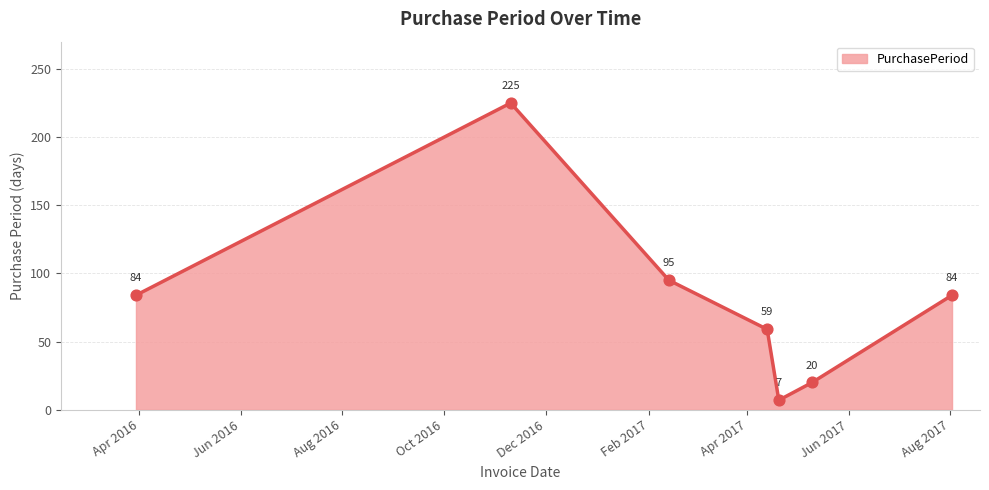

What is the smallest value displayed?

7